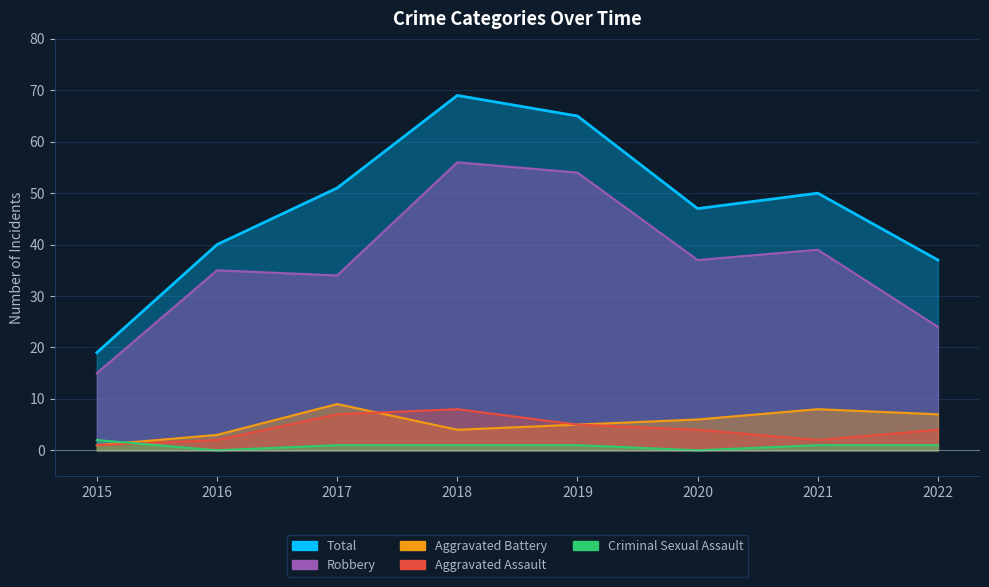

At 2020, list the series in order from smallest to largest.

Criminal Sexual Assault, Aggravated Assault, Aggravated Battery, Robbery, Total